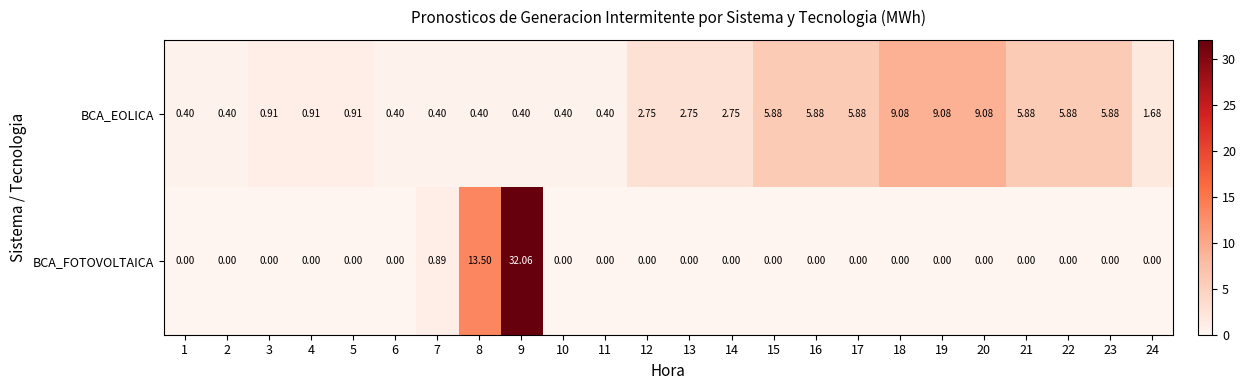

What is the difference between the highest and lowest values at 19?

9.1